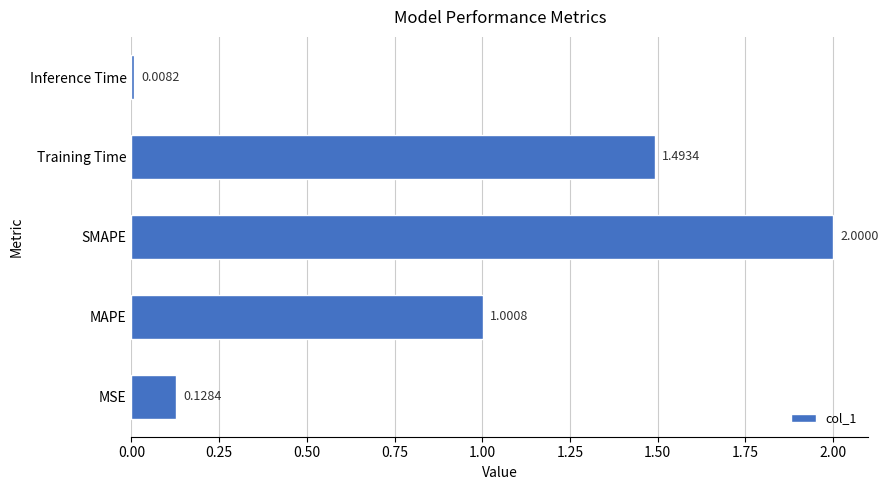

List the labels in order of value, largest first.

SMAPE, Training Time, MAPE, MSE, Inference Time